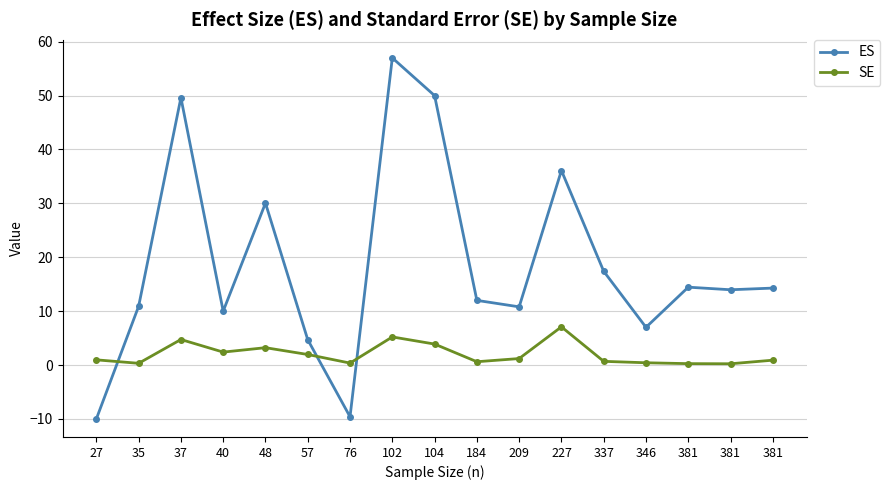

Rank the categories by SE value from lowest to highest.

381, 381, 35, 76, 346, 184, 337, 381, 27, 209, 57, 40, 48, 104, 37, 102, 227